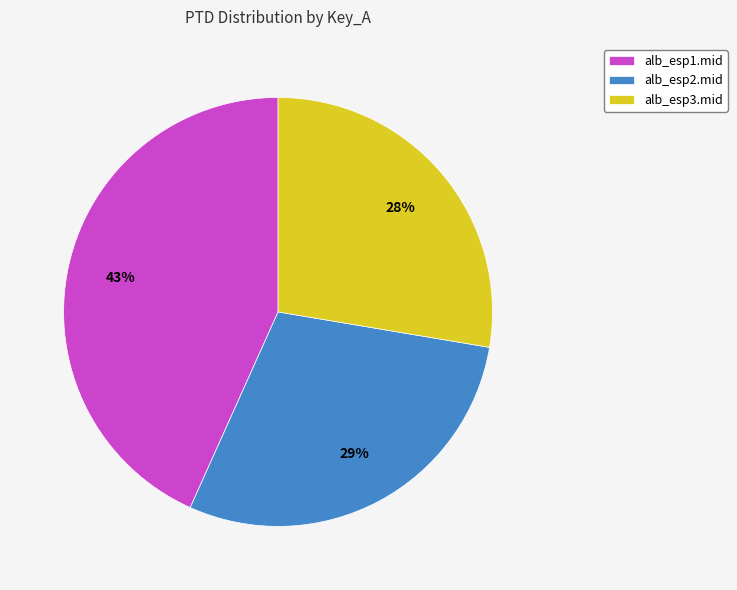

What is the smallest slice in the pie chart?

alb_esp3.mid